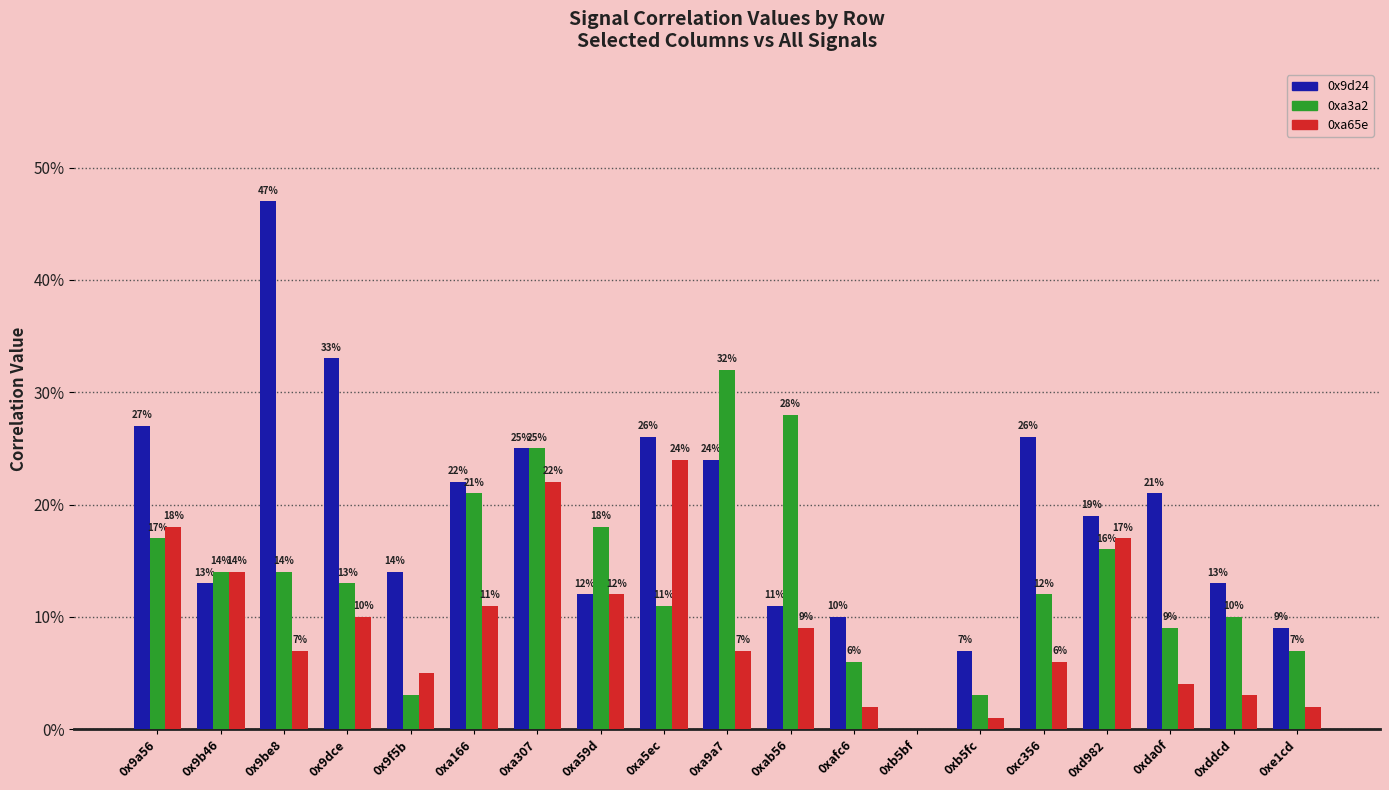

Are the bars grouped side by side (vs. stacked)?

Yes